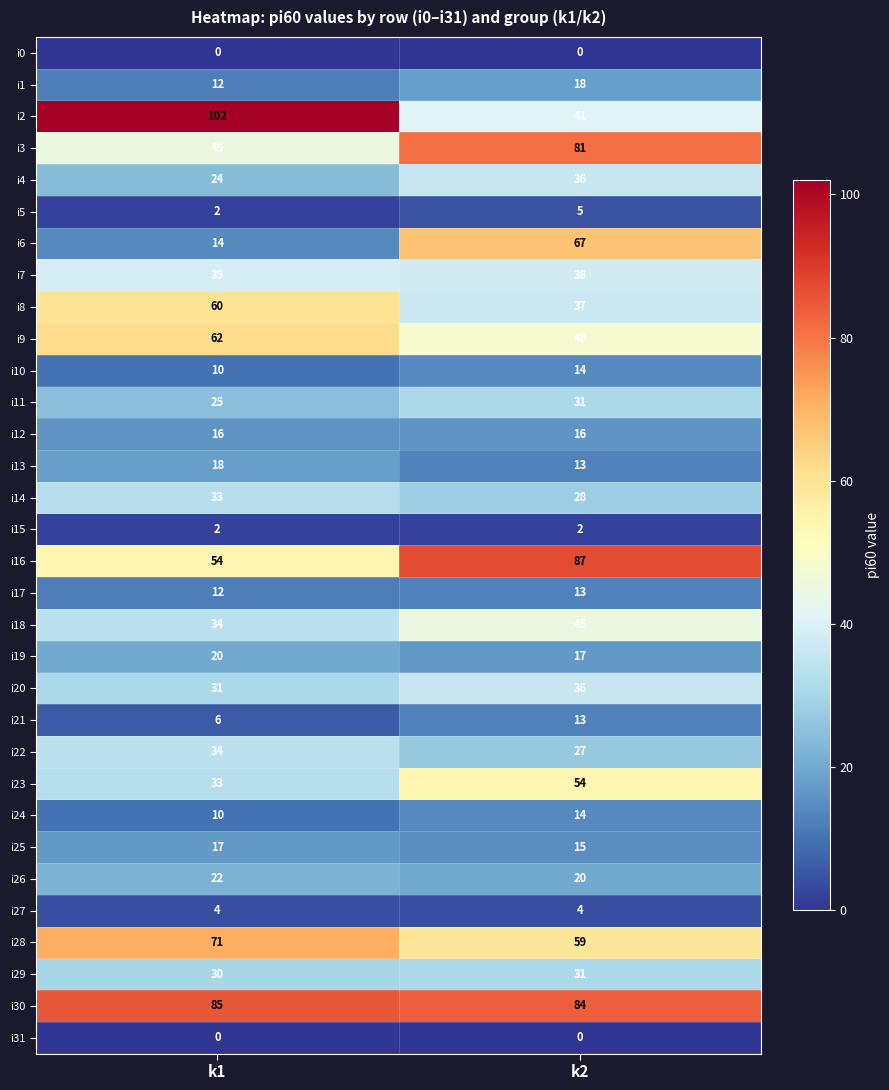

What is the total value across all series at k2?

994